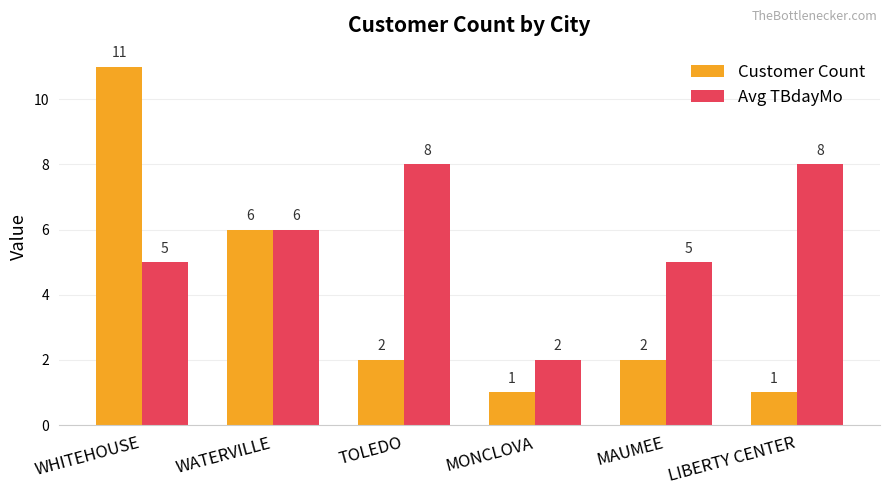

What is the difference between the highest and lowest values at WHITEHOUSE?

6